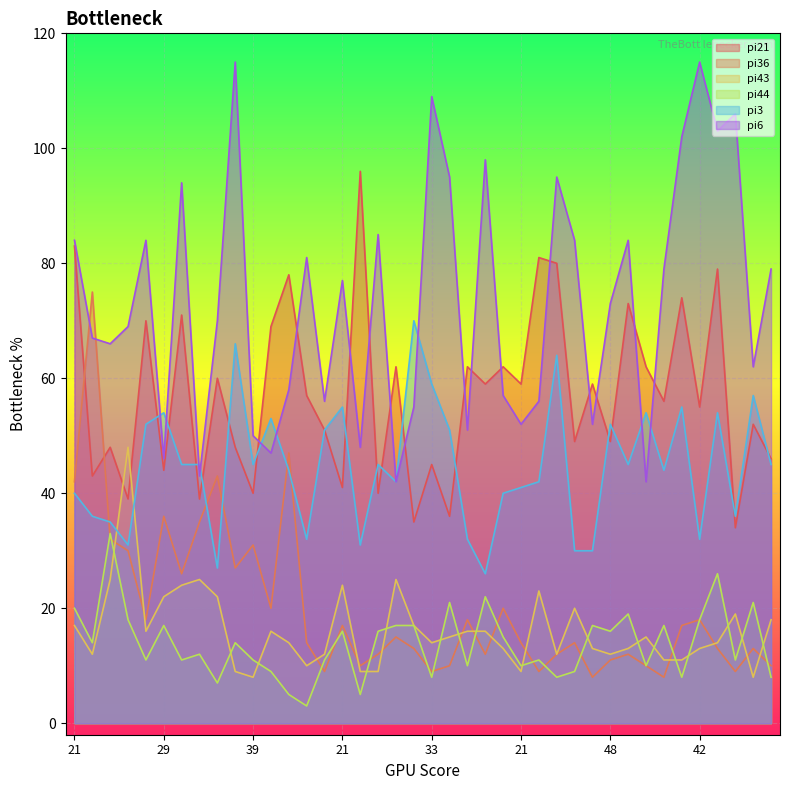

Reading left to right, list all the values displayed in this chart.

pi21: 83	43	48	39	70	44	71	39	60	48	40	69	78	57	51	41	96	40	62	35	45	36	62	59	62	59	81	80	49	59	49	73	62	56	74	55	79	34	52	46
pi36: 42	75	32	30	18	36	26	35	43	27	31	20	47	14	9	17	10	12	15	13	9	10	18	12	20	14	9	12	14	8	11	12	10	8	17	18	13	9	13	10
pi43: 17	12	25	48	16	22	24	25	22	9	8	16	14	10	12	24	9	9	25	17	14	15	16	16	13	9	23	12	20	13	12	13	15	11	11	13	14	19	8	18
pi44: 20	14	33	18	11	17	11	12	7	14	11	9	5	3	11	16	5	16	17	17	8	21	10	22	15	10	11	8	9	17	16	19	10	17	8	18	26	11	21	8
pi3: 40	36	35	31	52	54	45	45	27	66	45	53	44	32	51	55	31	45	42	70	59	51	32	26	40	41	42	64	30	30	52	45	54	44	55	32	54	36	57	45
pi6: 84	67	66	69	84	46	94	43	70	115	50	47	58	81	56	77	48	85	42	55	109	95	51	98	57	52	56	95	84	52	73	84	42	79	102	115	103	106	62	79